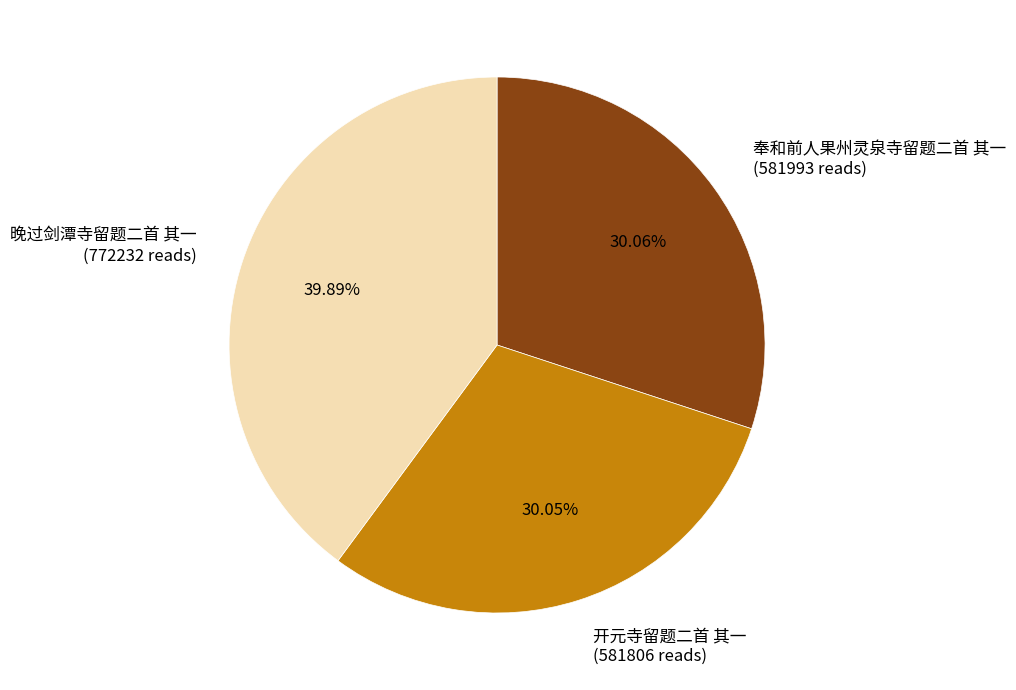

The 奉和前人果州灵泉寺留题二首 其一 slice represents 30% of the pie. True or false?

True